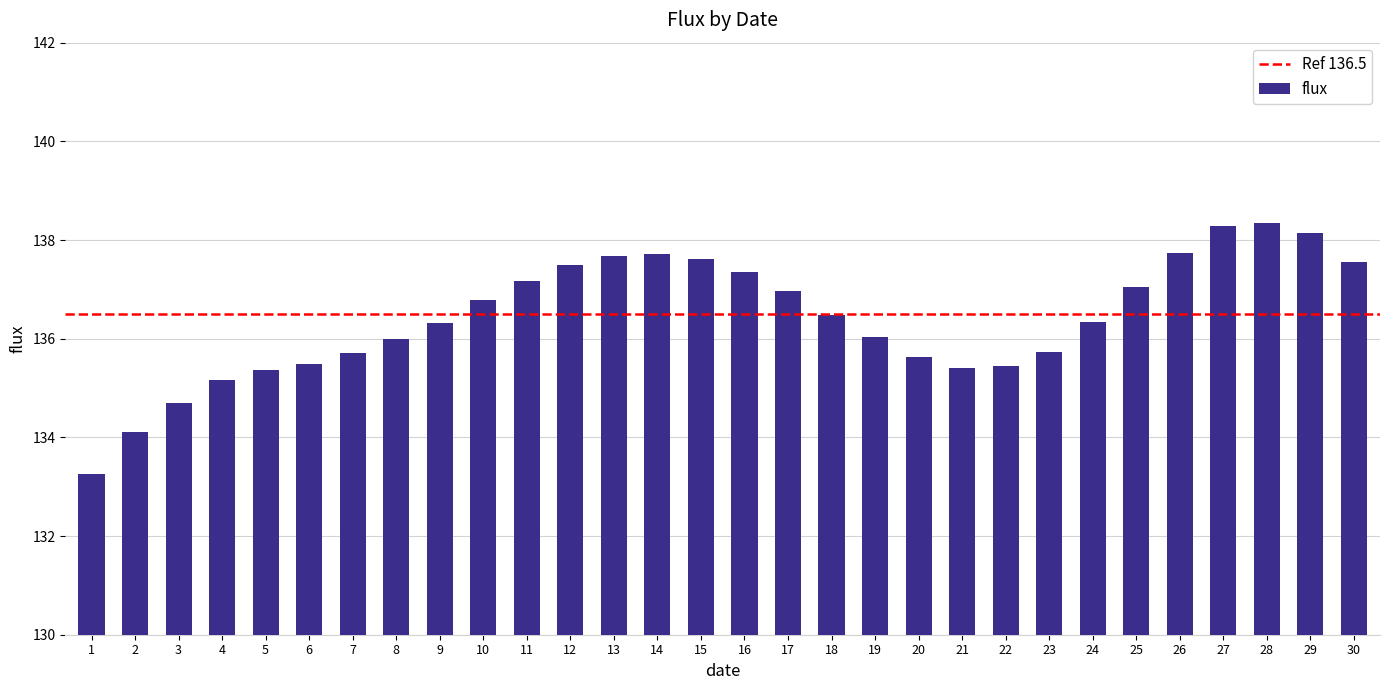

How many series are shown in this chart?

1